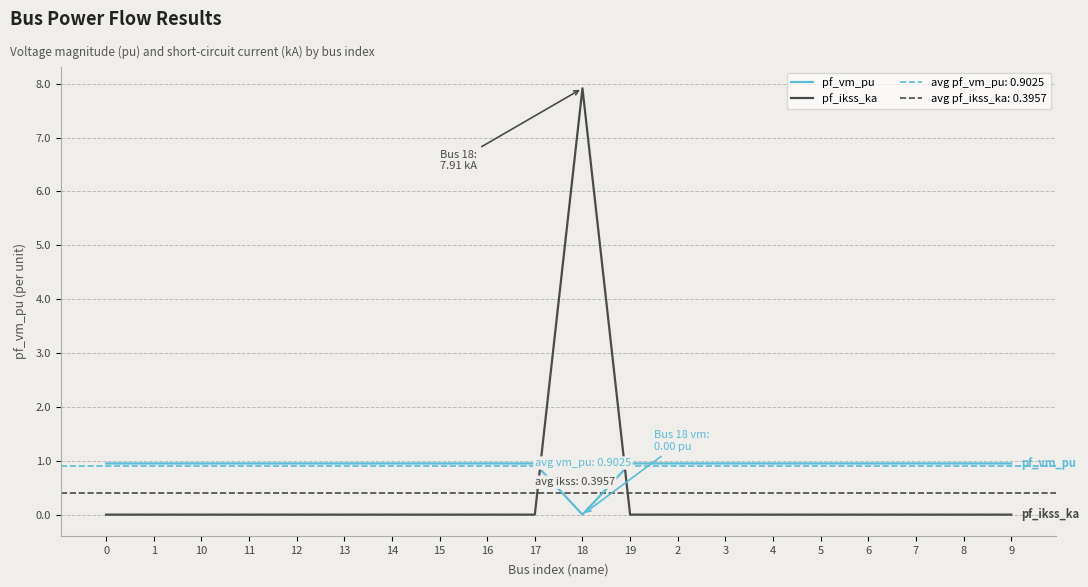

Which series has the largest total across all categories?

pf_vm_pu